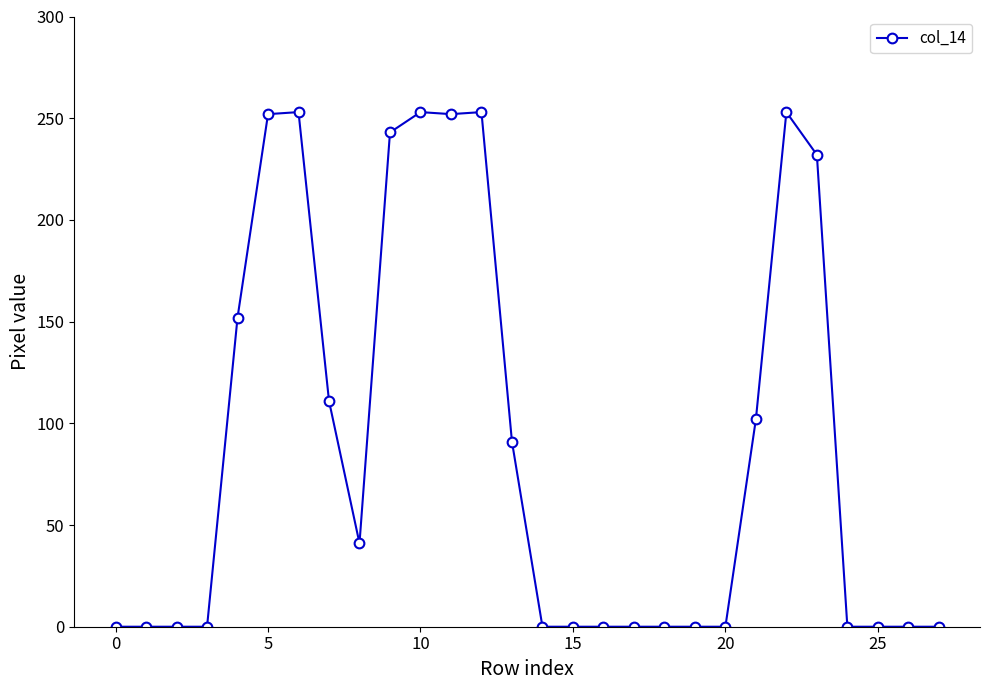

How many data points are above 0?

13